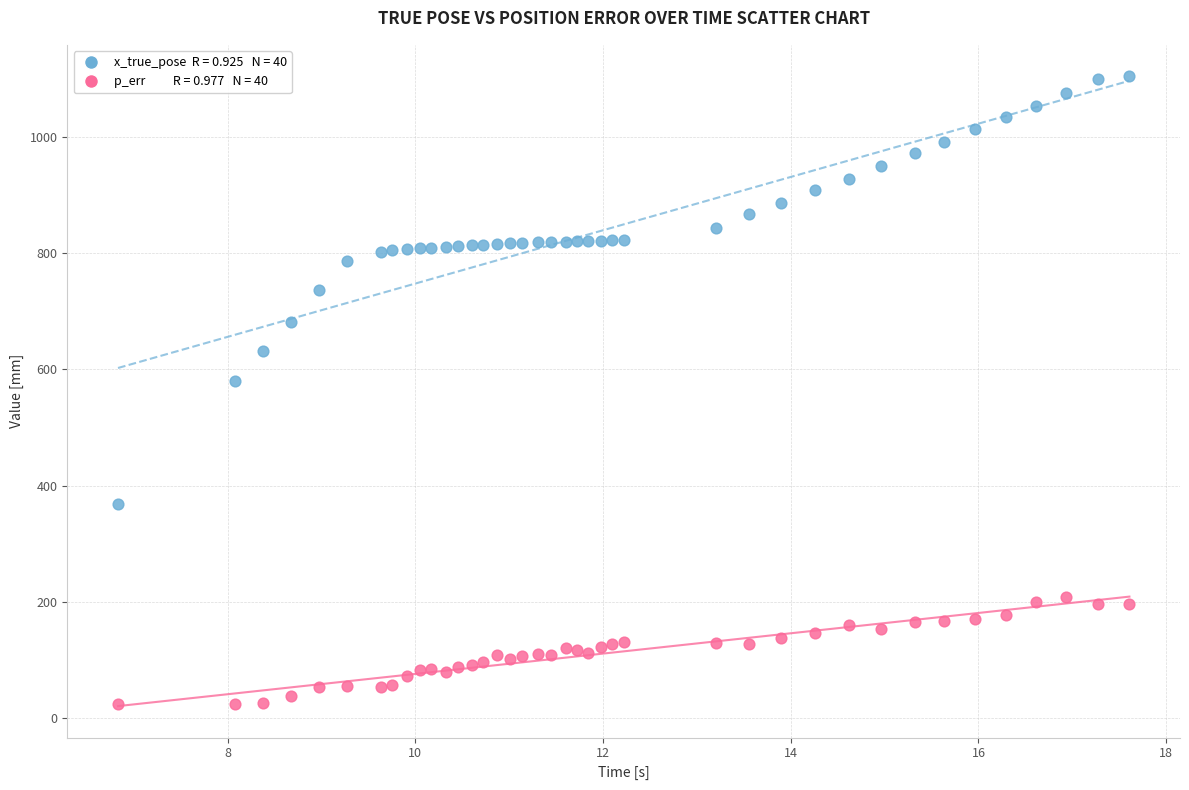

Across all series, what Y value is closest to 564?

579.7